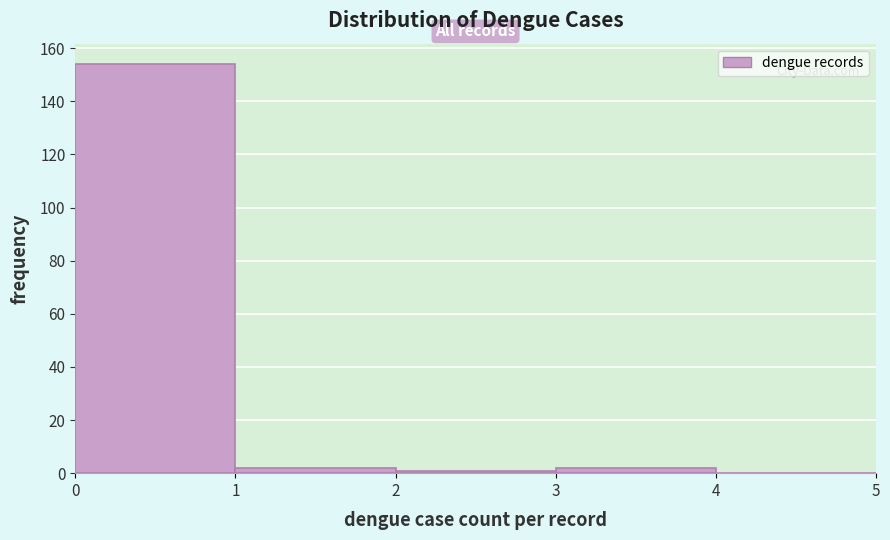

Reading left to right, list every bar in this chart as the range it spans on the x-axis followed by its height. The values are not printed on the chart, so give them approximately, as read against the axis.

0 to 1: 154
1 to 2: 2
2 to 3: under 2
3 to 4: 2
4 to 5: 0